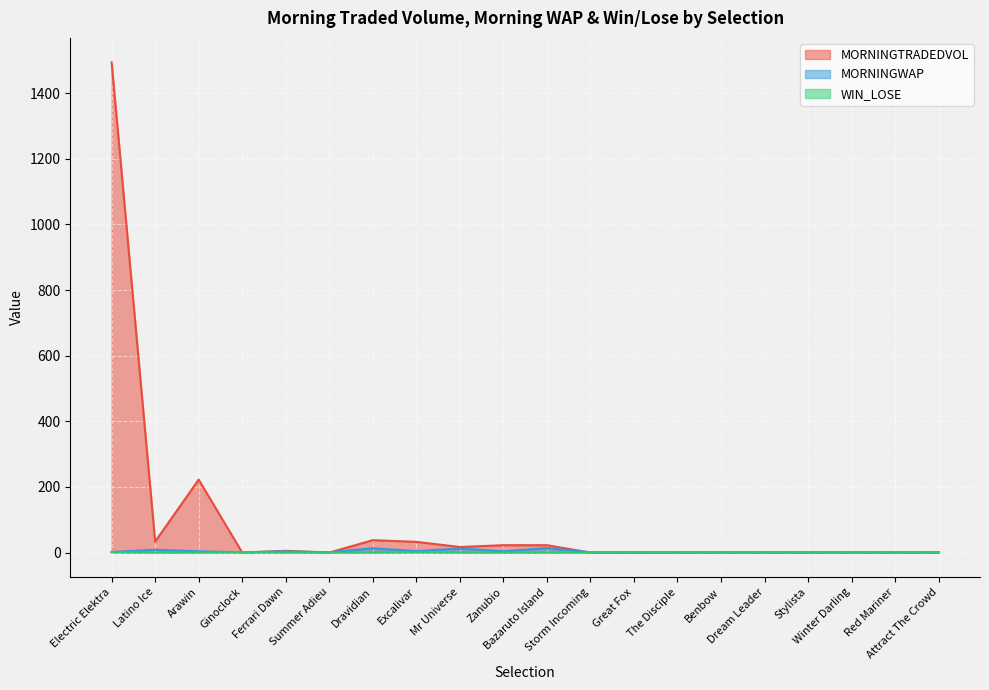

List the series in order of their peak value, lowest first.

WIN_LOSE, MORNINGWAP, MORNINGTRADEDVOL